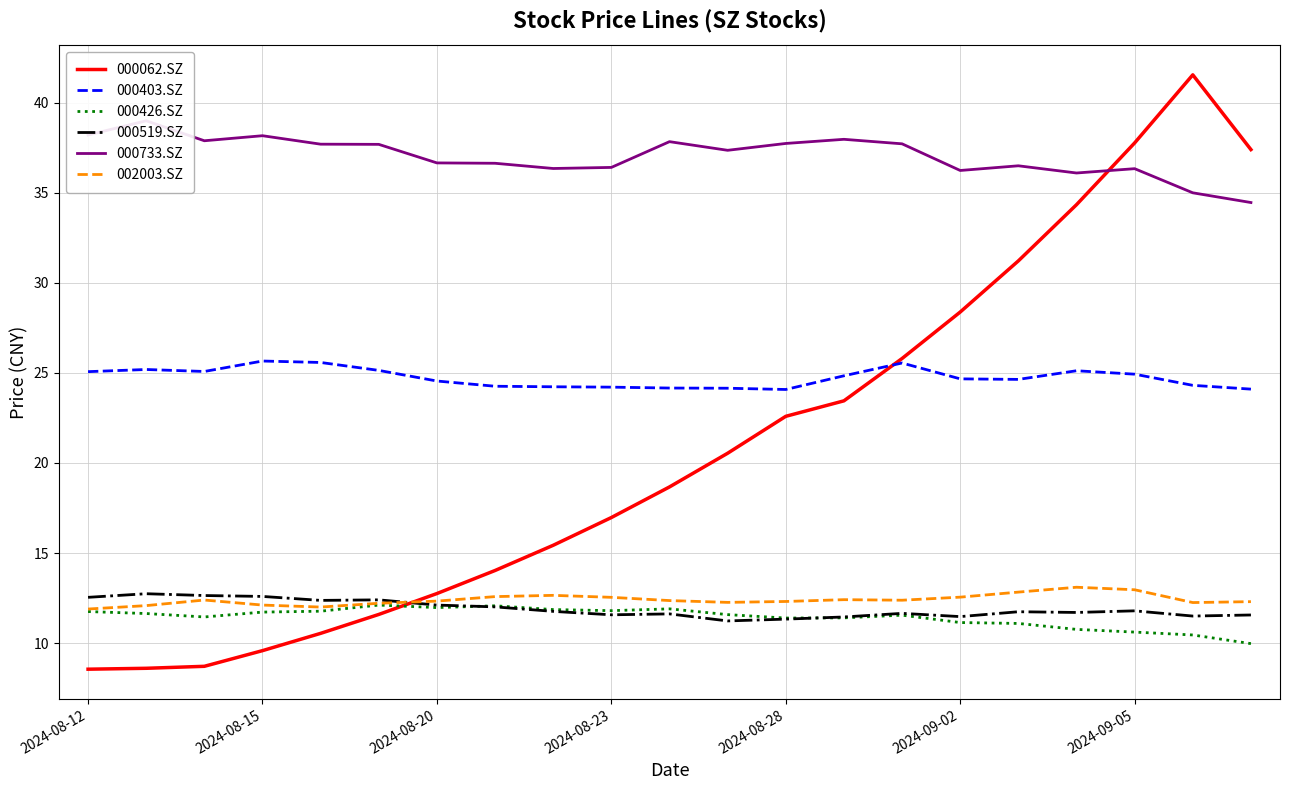

At how many categories does at least one series exceed 35?

21